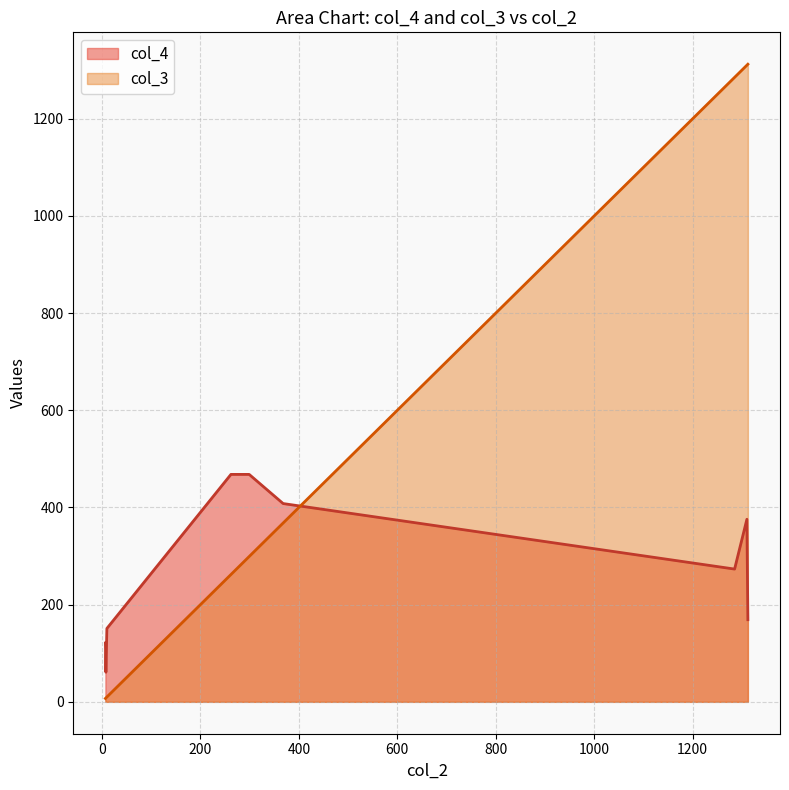

What is the total value across all series at 1285?

1567